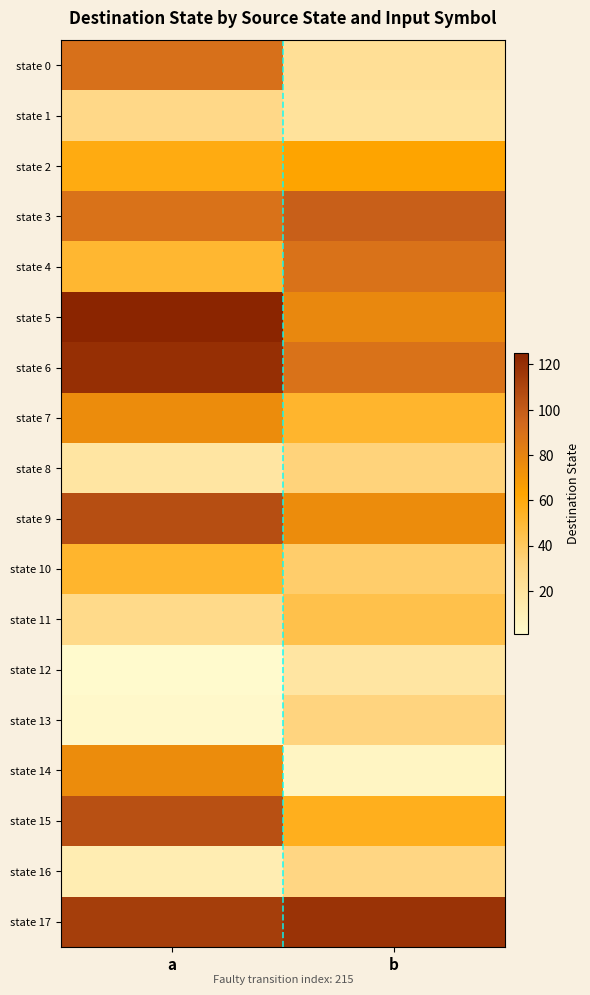

Which series changed the most between a and b?

state 14